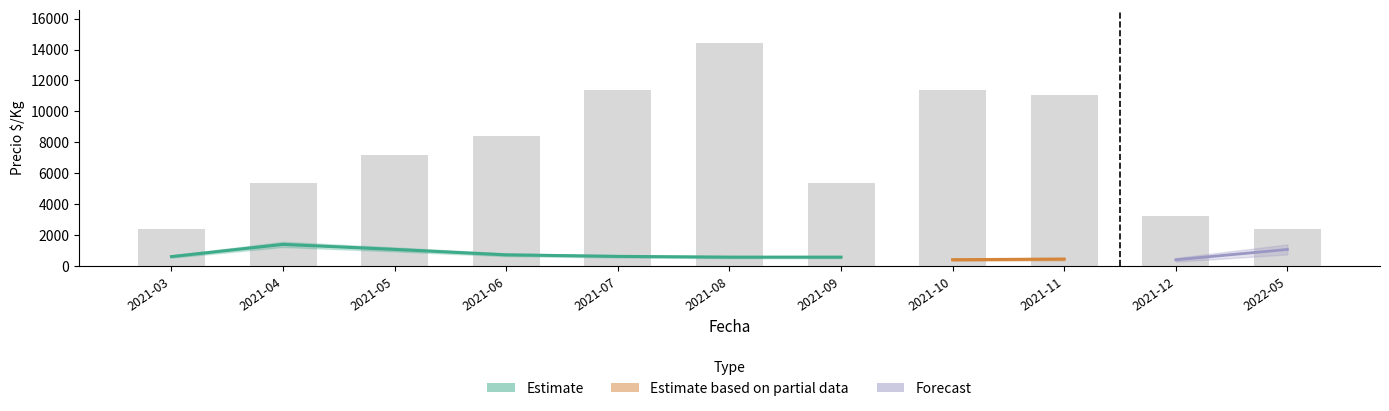

What is the smallest value displayed?

2400.0